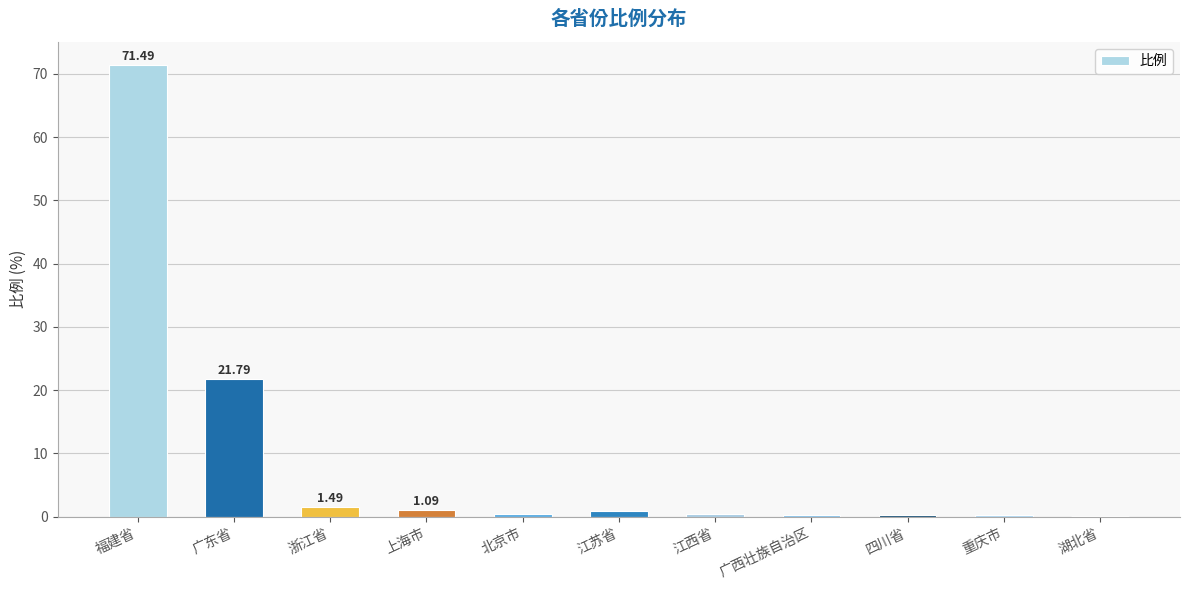

At which label is the value closest to 35?

广东省